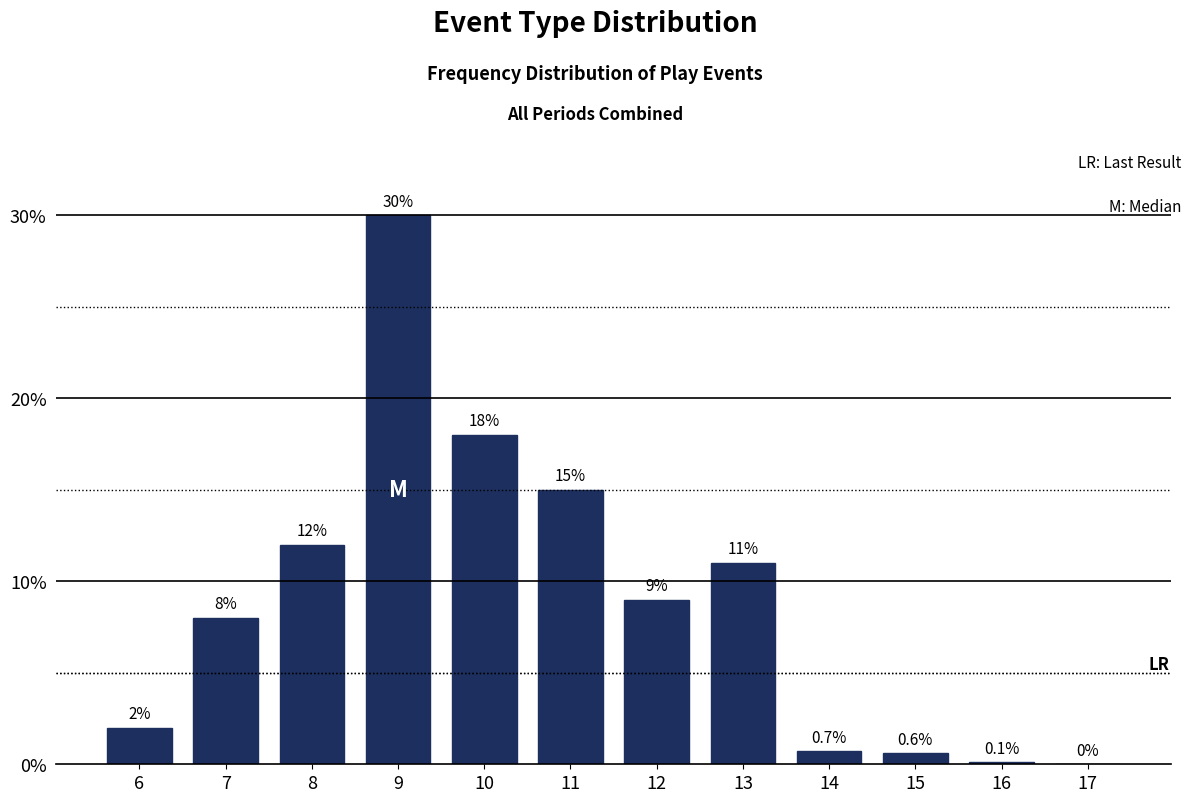

Reading left to right, list all the values displayed in this chart.

6=2.0	7=8.0	8=12.0	9=30.0	10=18.0	11=15.0	12=9.0	13=11.0	14=0.7	15=0.6	16=0.1	17=0.0